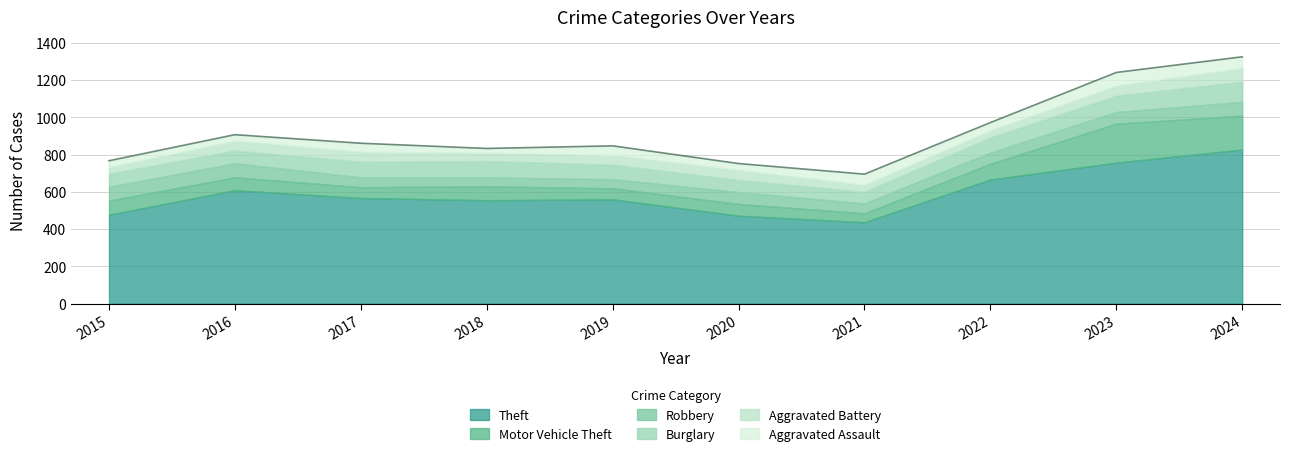

At which category does the chart reach its minimum across all series?

2018